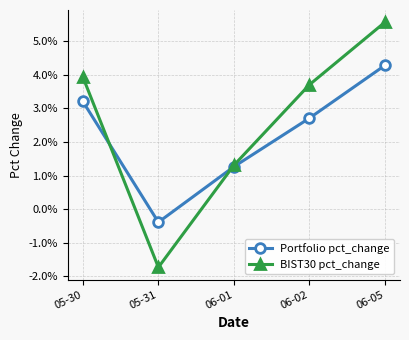

Is it true that BIST30 pct_change equals -0.0 at 05-31?

False